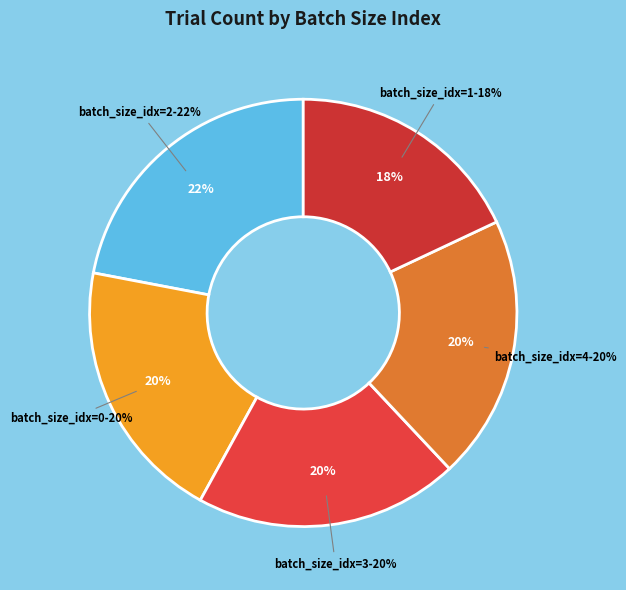

How many segments does this pie chart have?

5